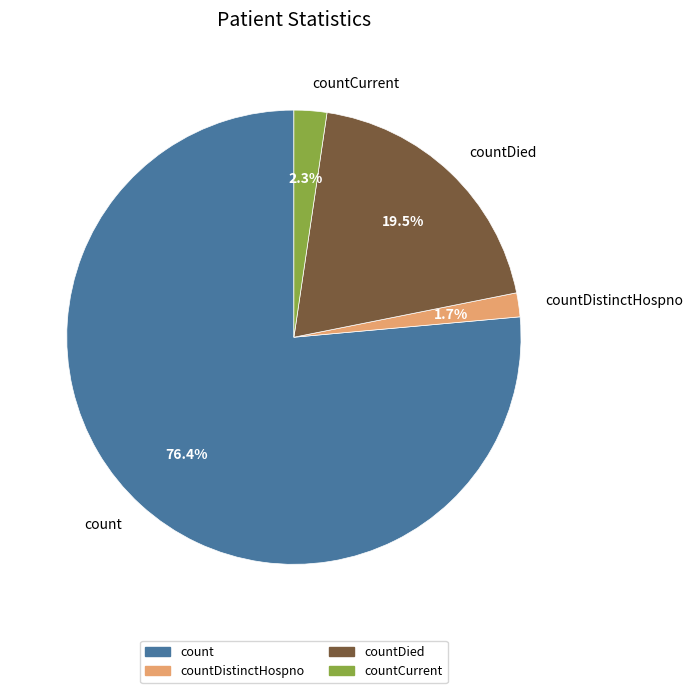

Does countDied account for over 50% of the chart?

No